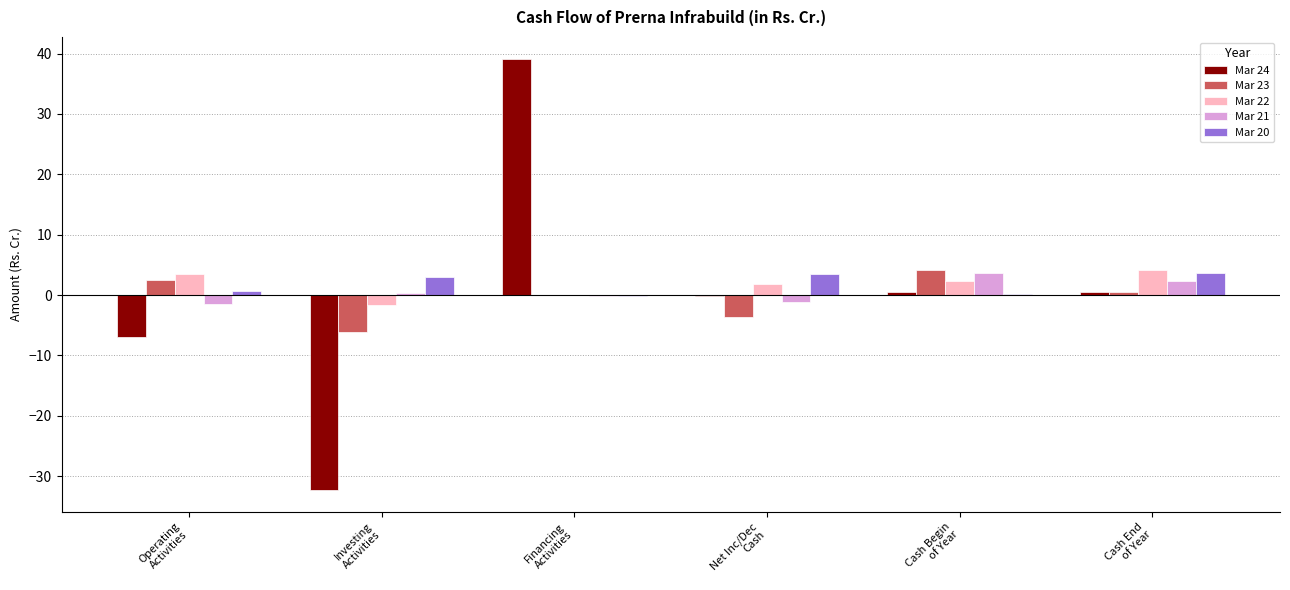

What is the sum of all Mar 23 values?

-2.5